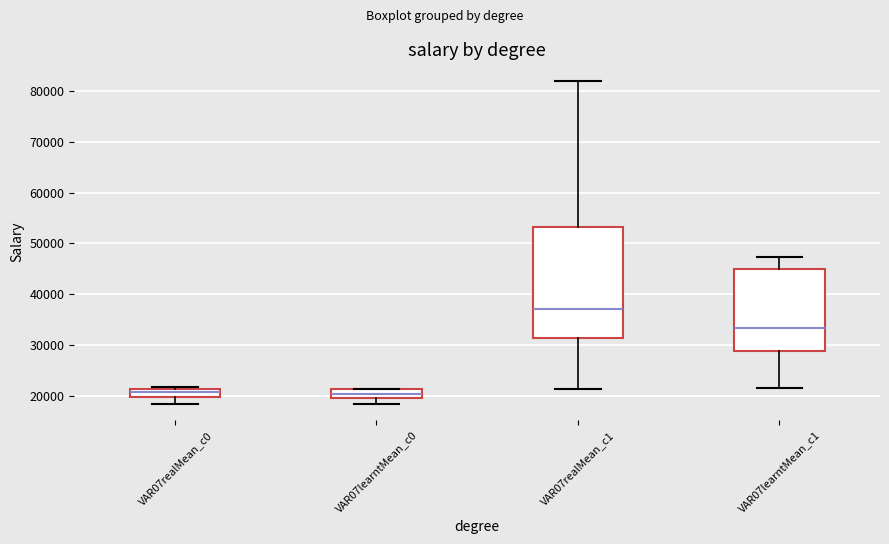

Where is the upper edge of the box for VAR07realMean_c0 on the y-axis? The values are not printed on the chart, so give them approximately, as read against the axis.

21000